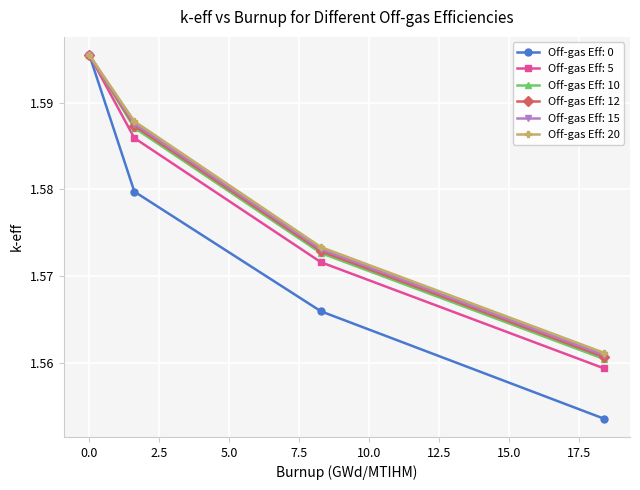

Which series has the widest spread of values?

Off-gas Eff: 0